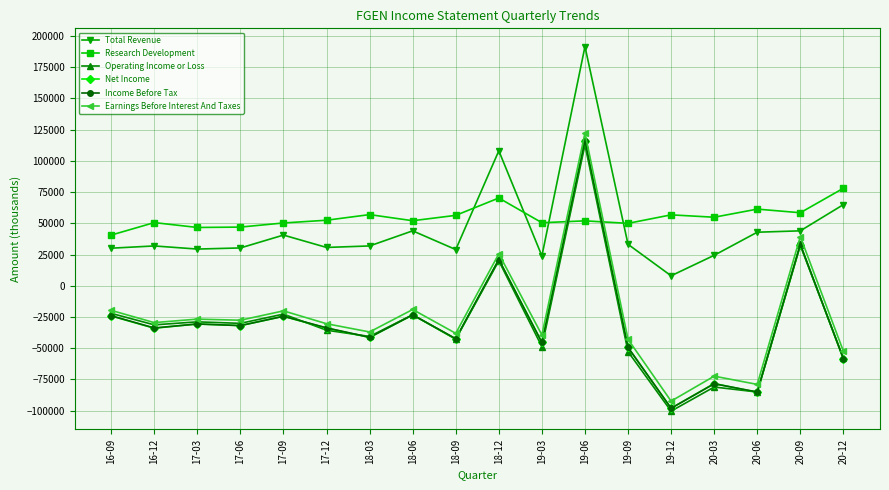

At which label does Earnings Before Interest And Taxes reach its minimum?

19-12